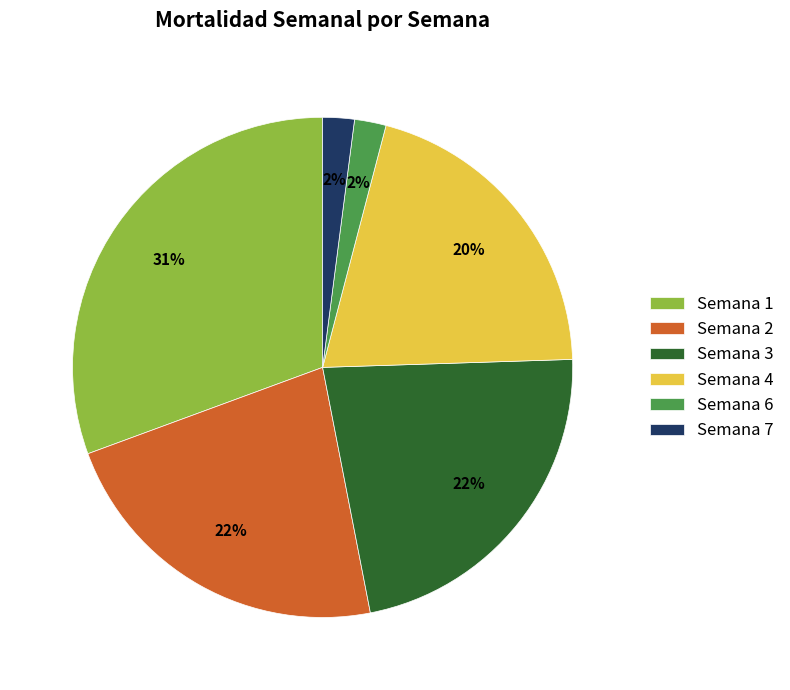

Does Semana 3 represent more than half of the total?

No